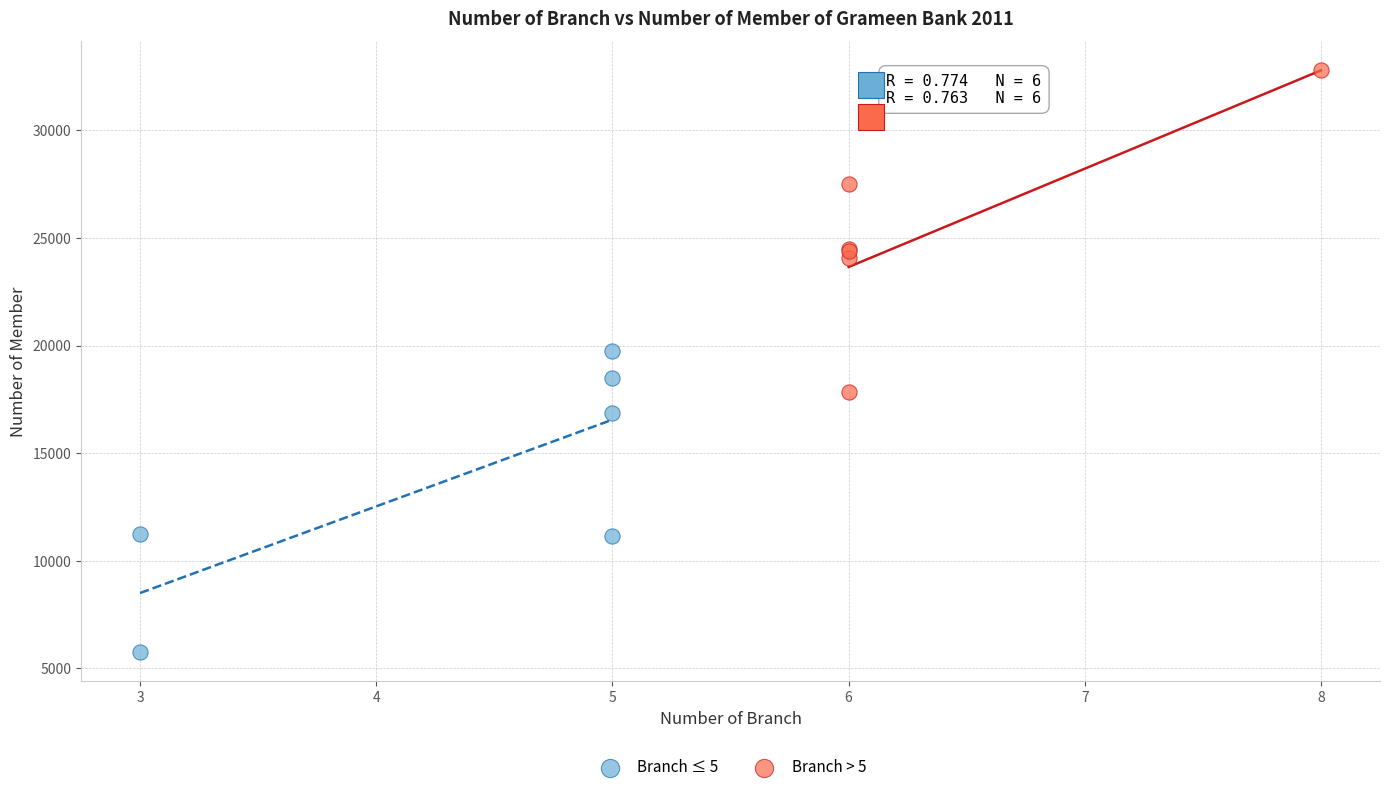

Which series has the widest spread of Y values?

Branch > 5